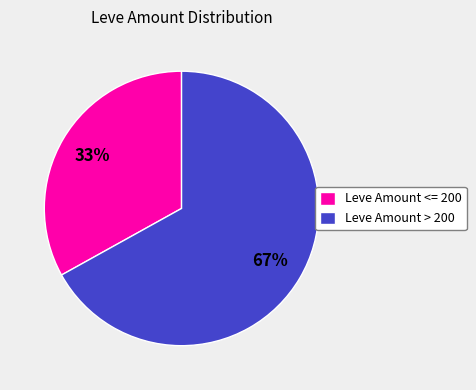

Is the sum of Leve Amount > 200 and Leve Amount <= 200 greater than half?

Yes